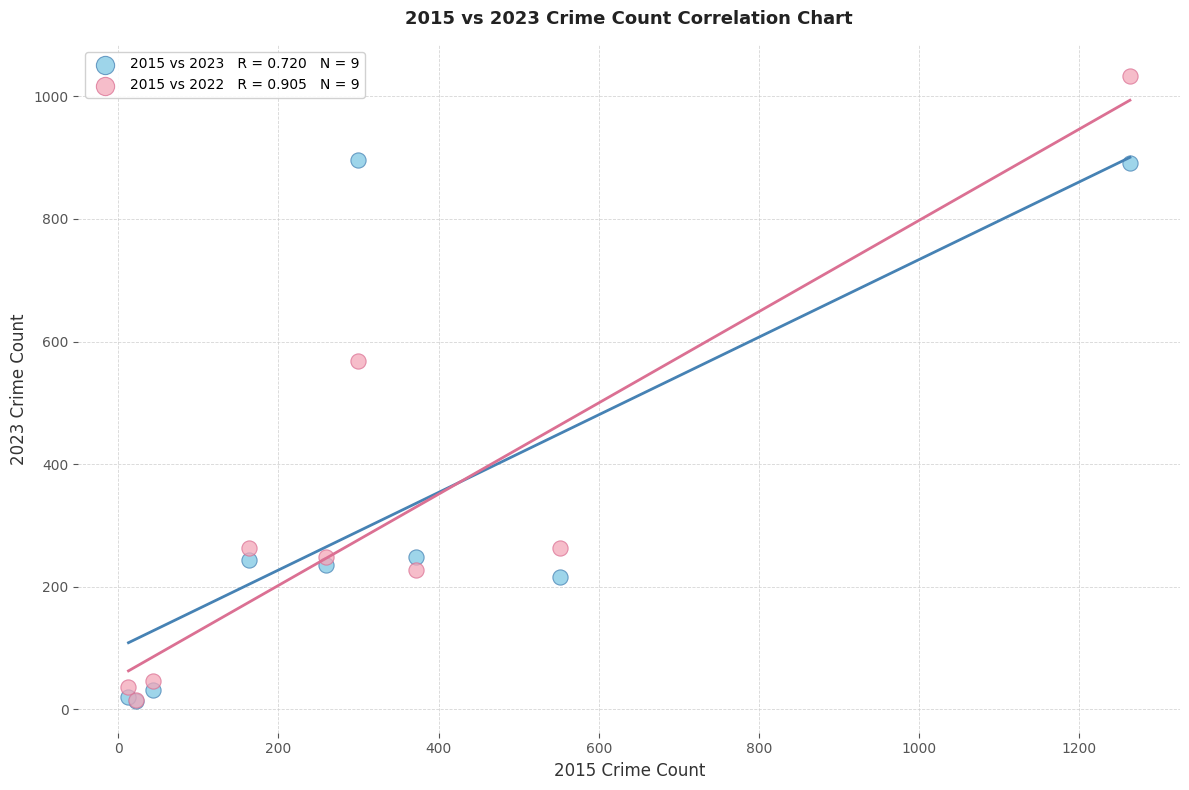

Across all series, what Y value is closest to 523?

569